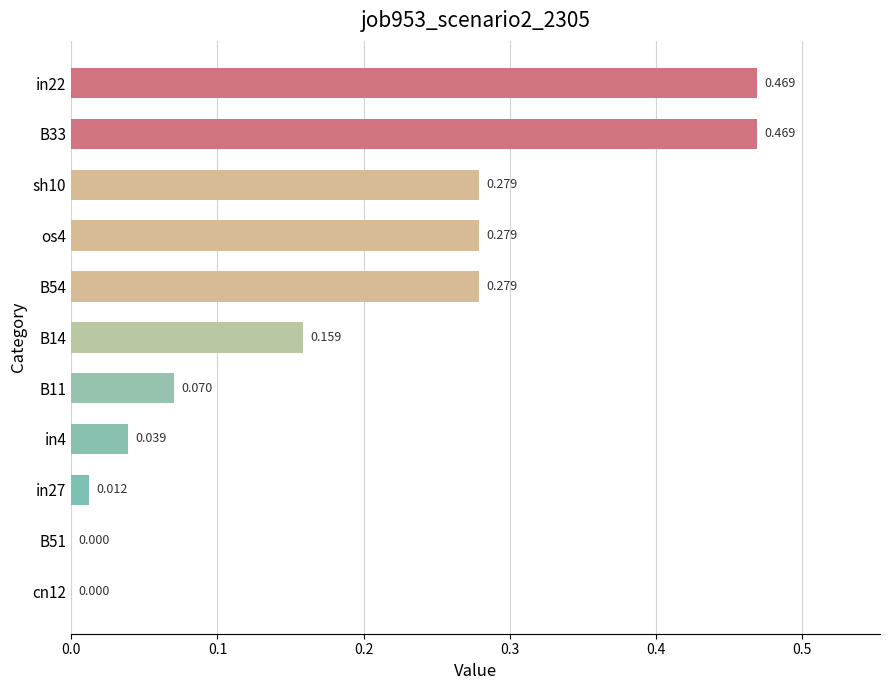

How many series are shown in this chart?

1